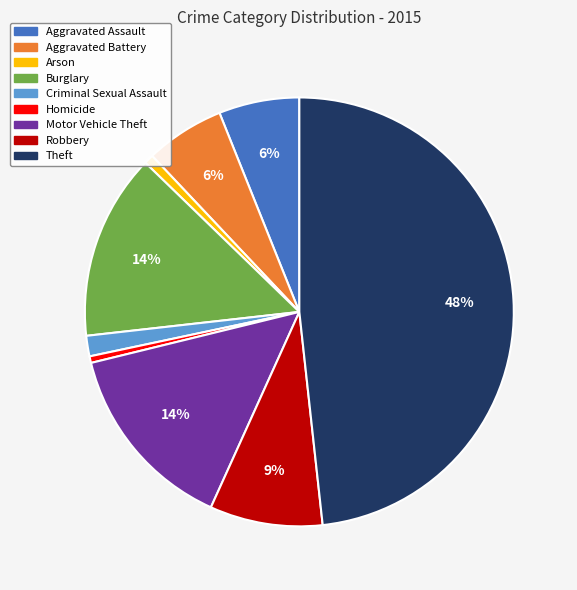

What percentage is the Robbery slice, to the nearest percent?

9%